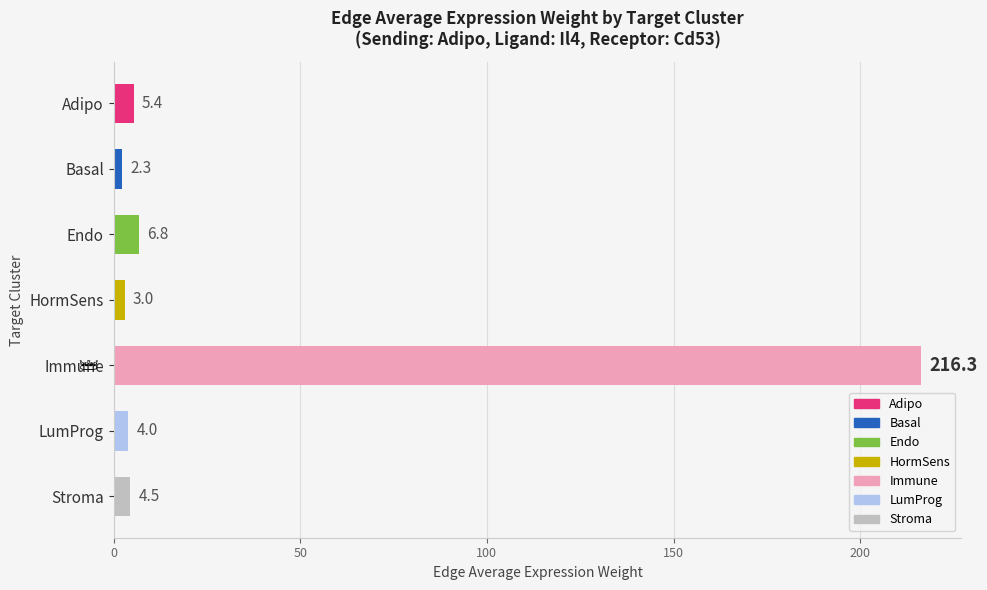

What is the approximate value at Endo?

6.8